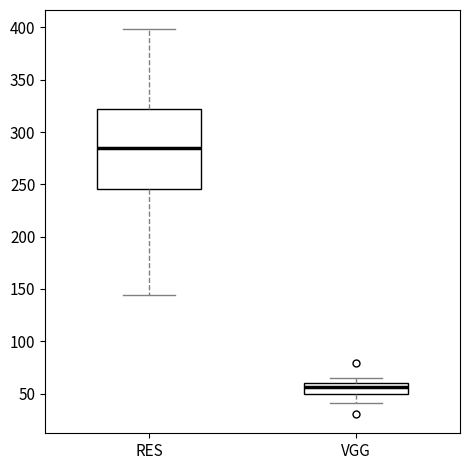

Comparing the boxes themselves (not the whiskers), which one is the tallest?

RES